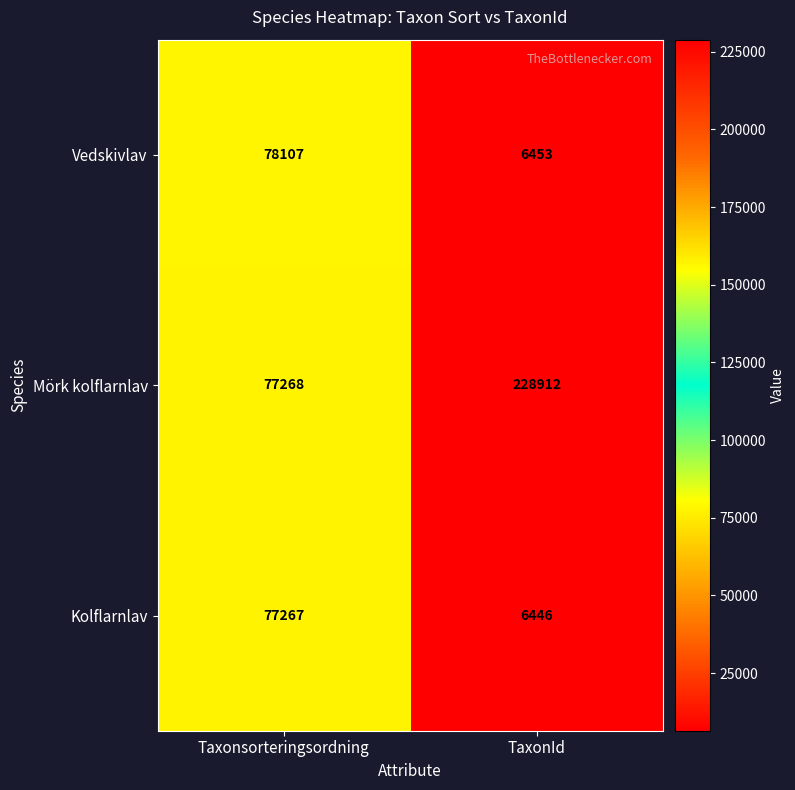

Which series has the largest total across all categories?

Mörk kolflarnlav